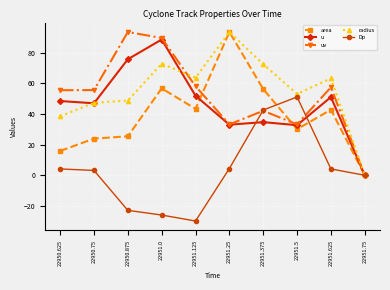

Which series has the largest total across all categories?

radius